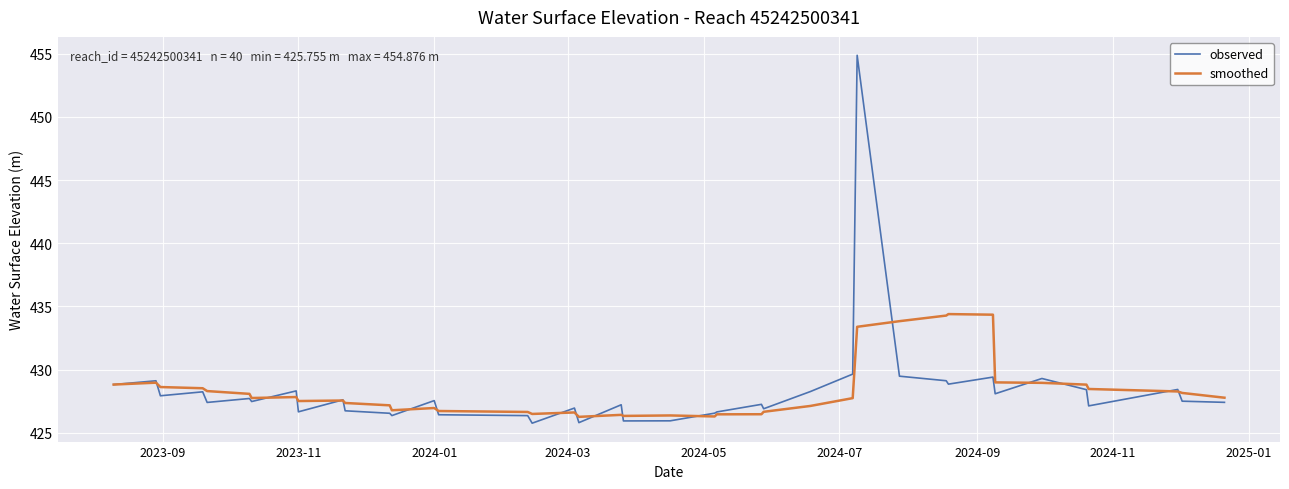

What is the greatest value displayed?

454.9